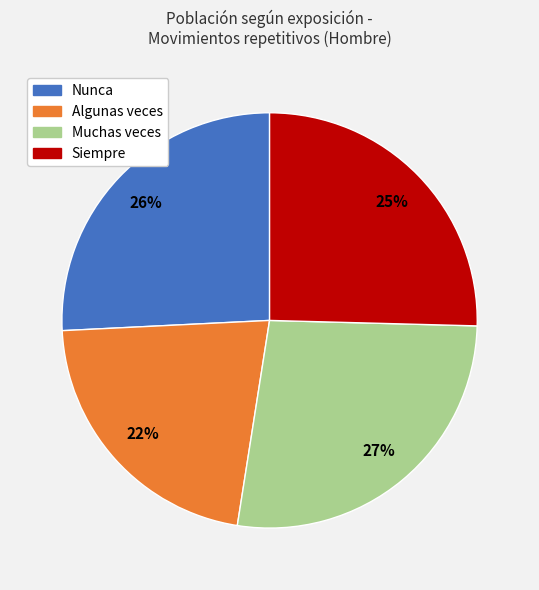

Which has a higher value, Siempre or Muchas veces?

Muchas veces